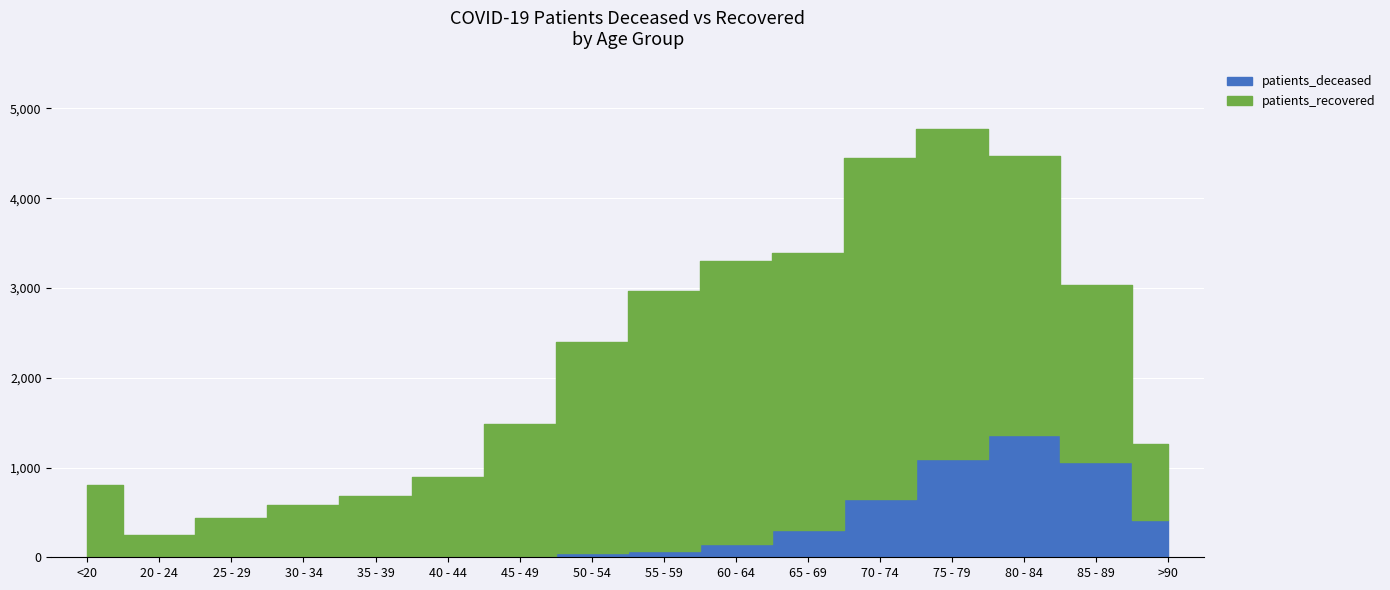

True or false: patients_deceased and patients_recovered intersect in this chart.

False